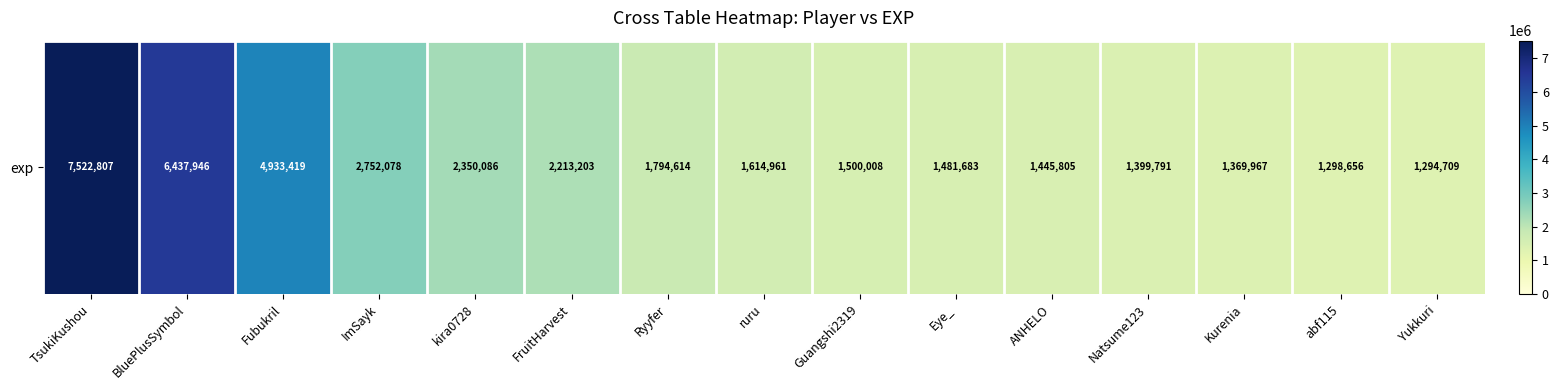

Which label corresponds to the smallest value in the chart?

Yukkuri